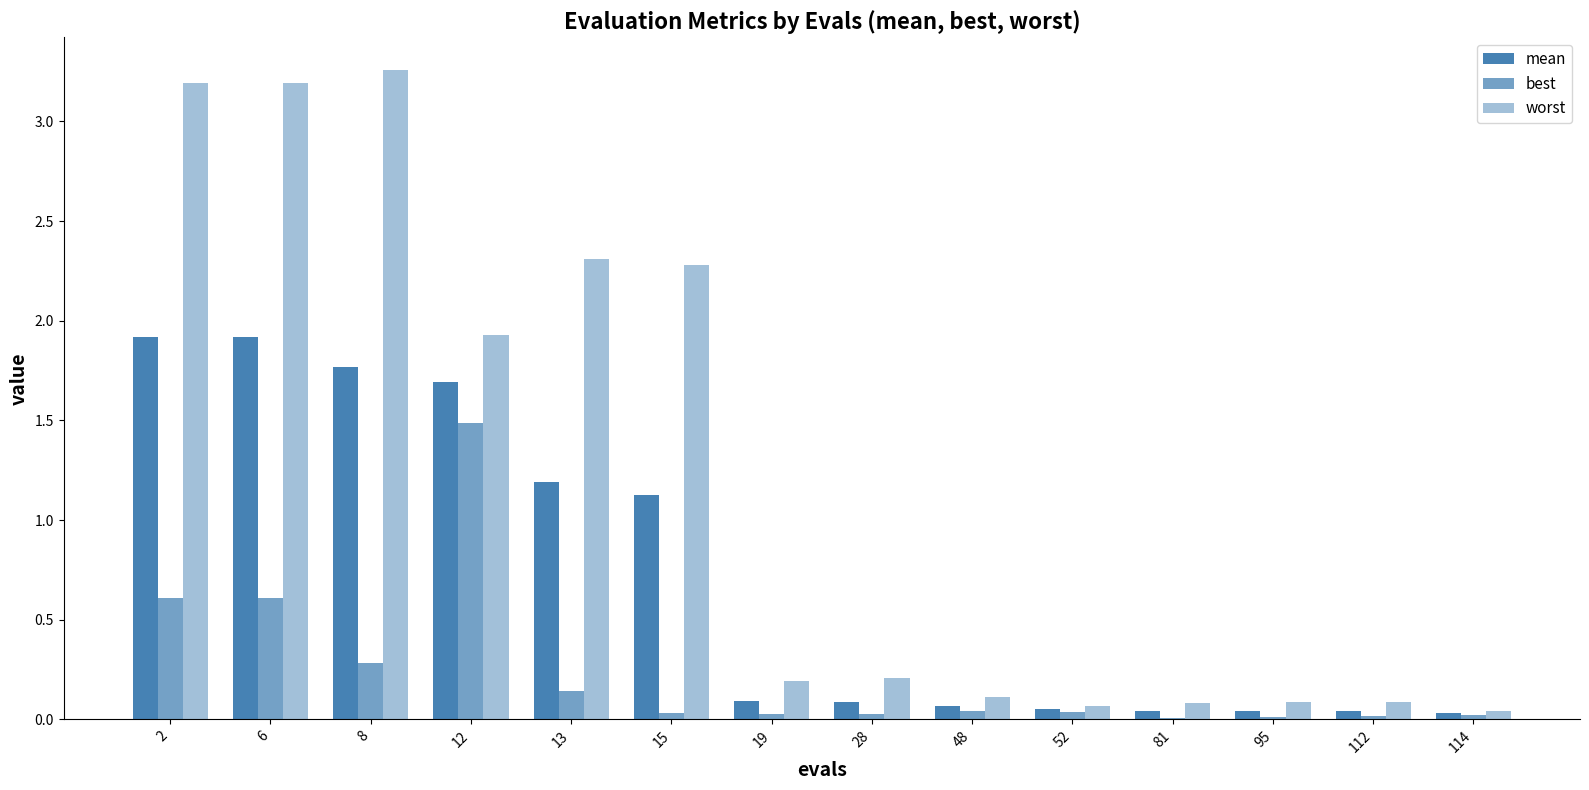

What is the maximum value shown in the chart?

3.3